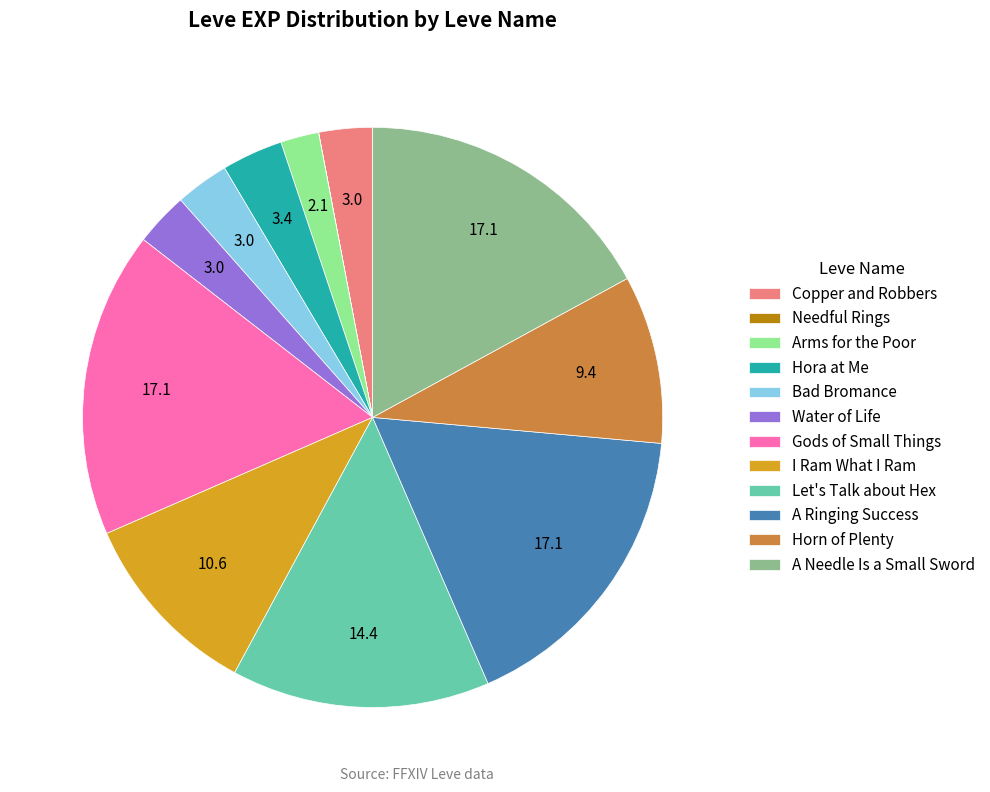

Is there any slice that represents more than half of the pie?

No